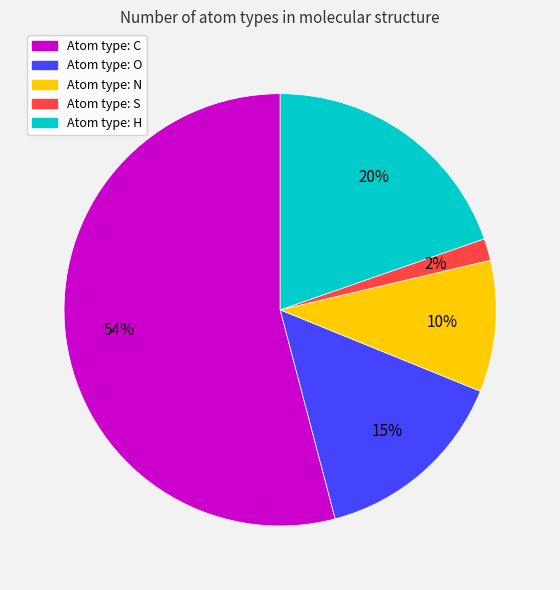

Does any single category account for the majority?

Yes